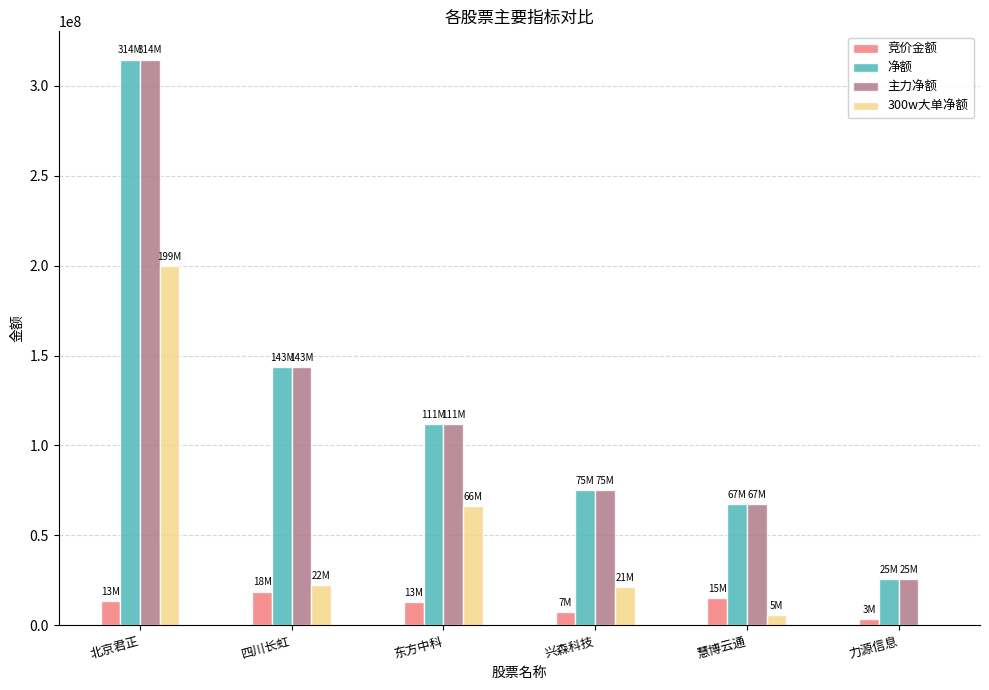

Where is 主力净额 nearest to the value 170077331?

四川长虹